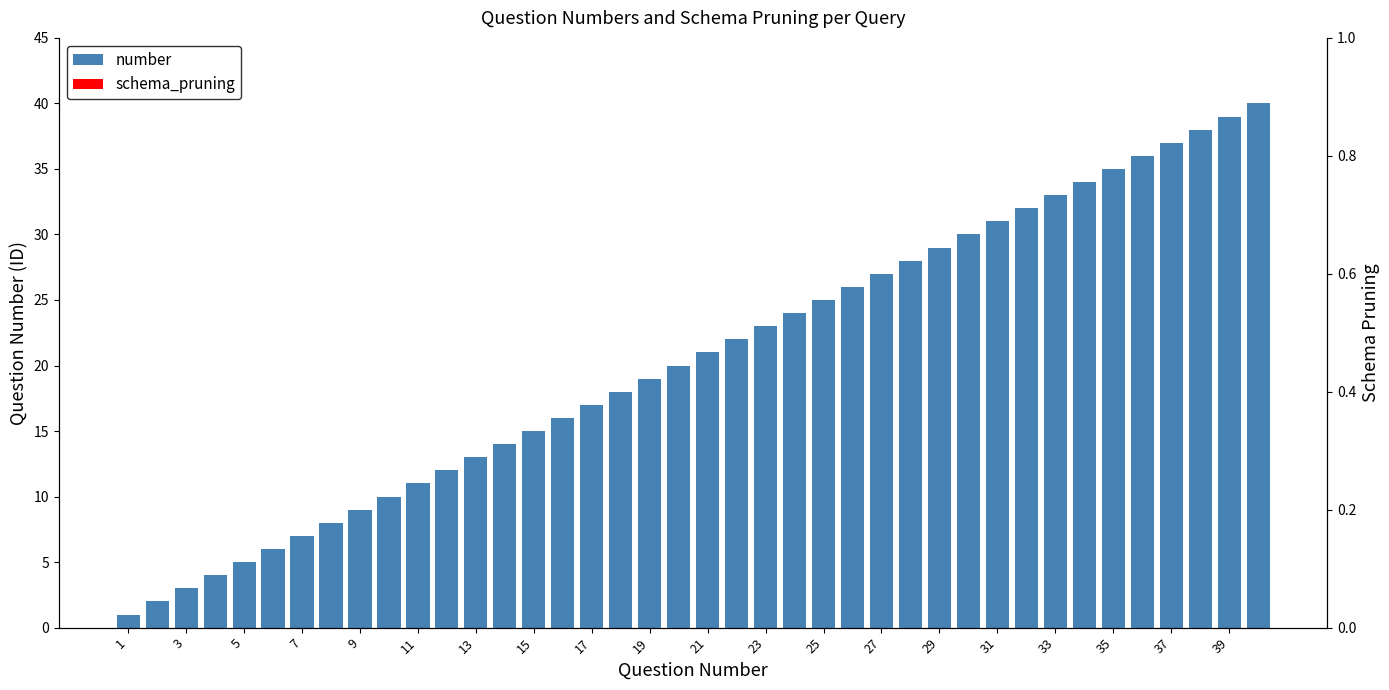

Are the bars grouped side by side (vs. stacked)?

No